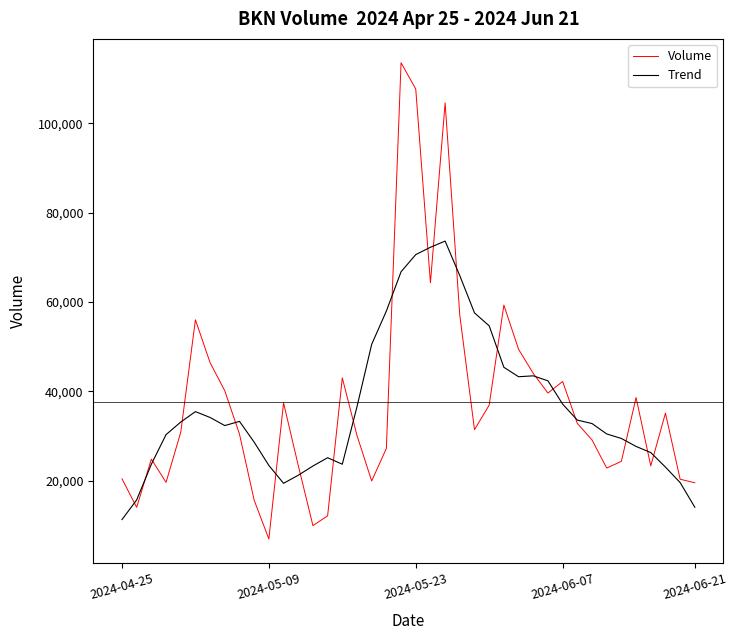

Which series has the largest range (max minus min)?

Volume